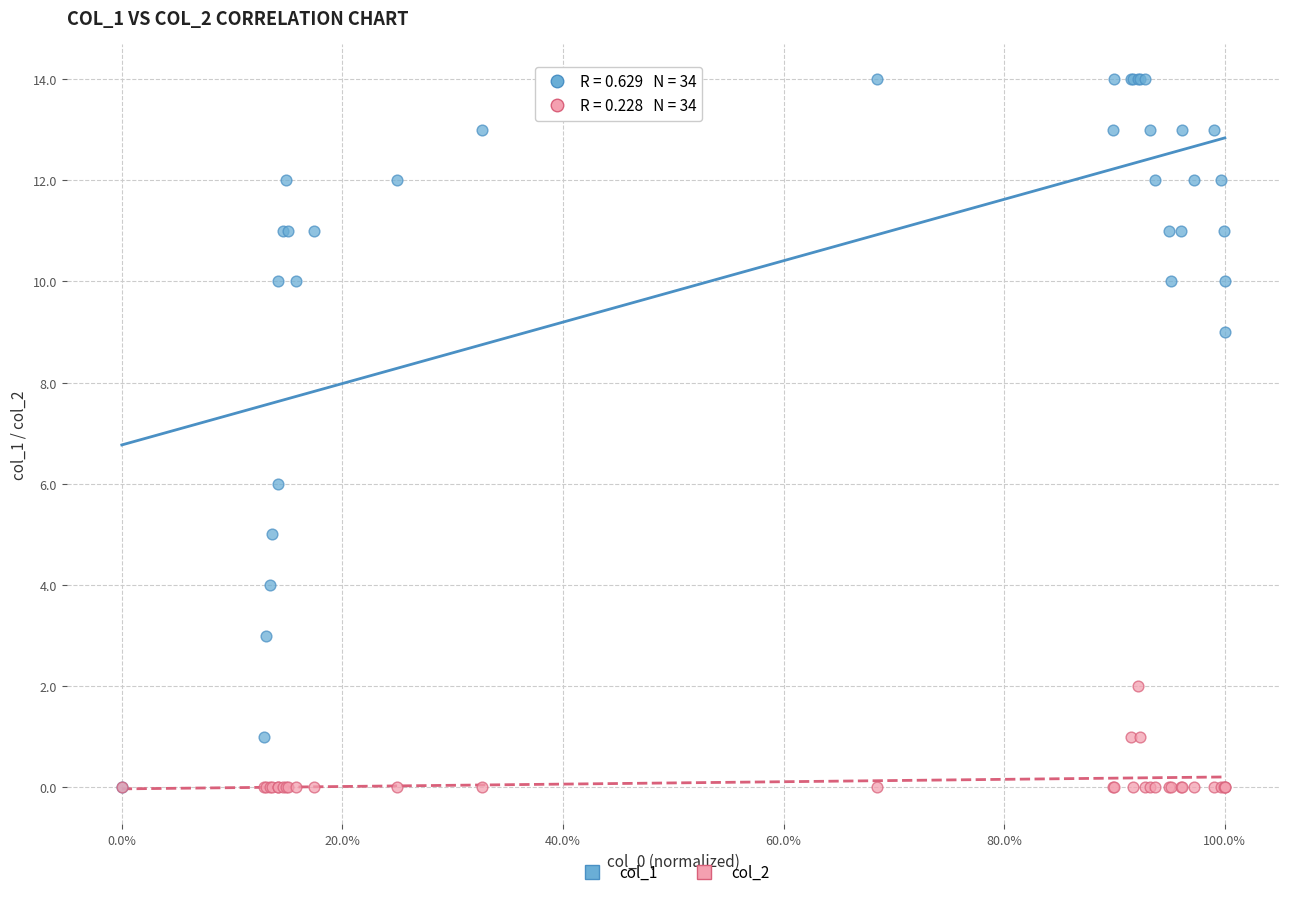

Which series contains the highest Y value?

col_1